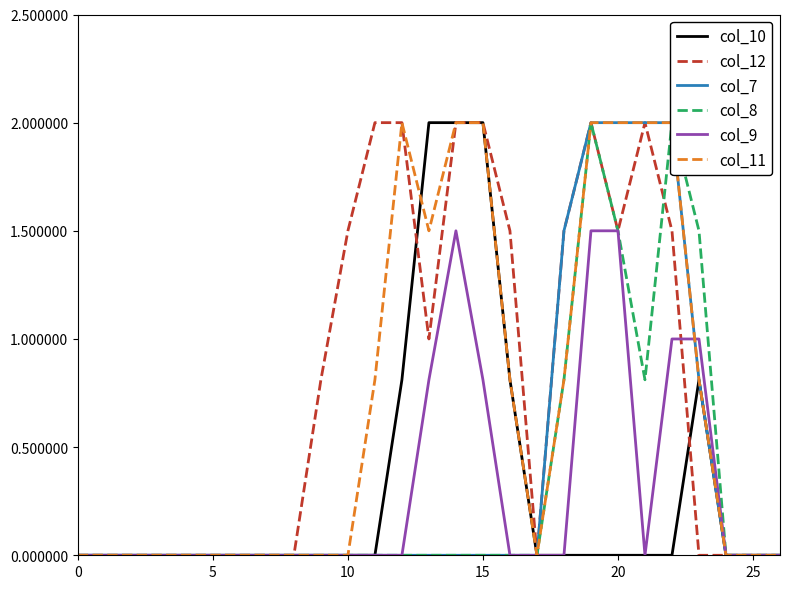

What is the highest value of the col_9 series?

1.5